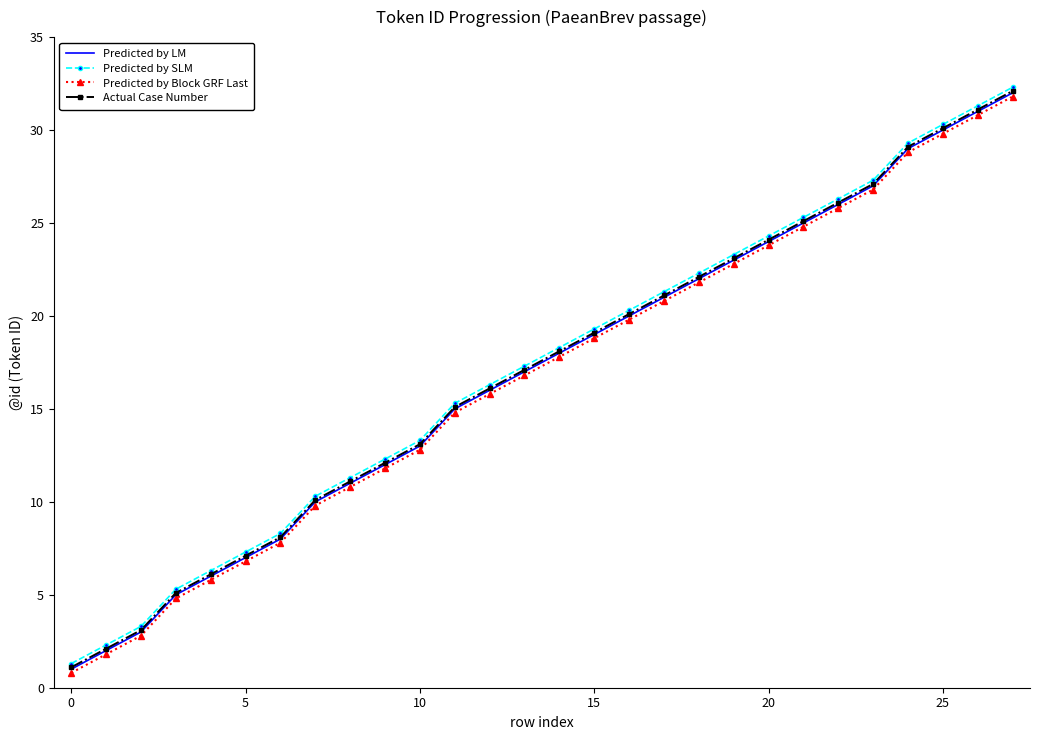

What is the lowest value of the Actual Case Number series?

1.1